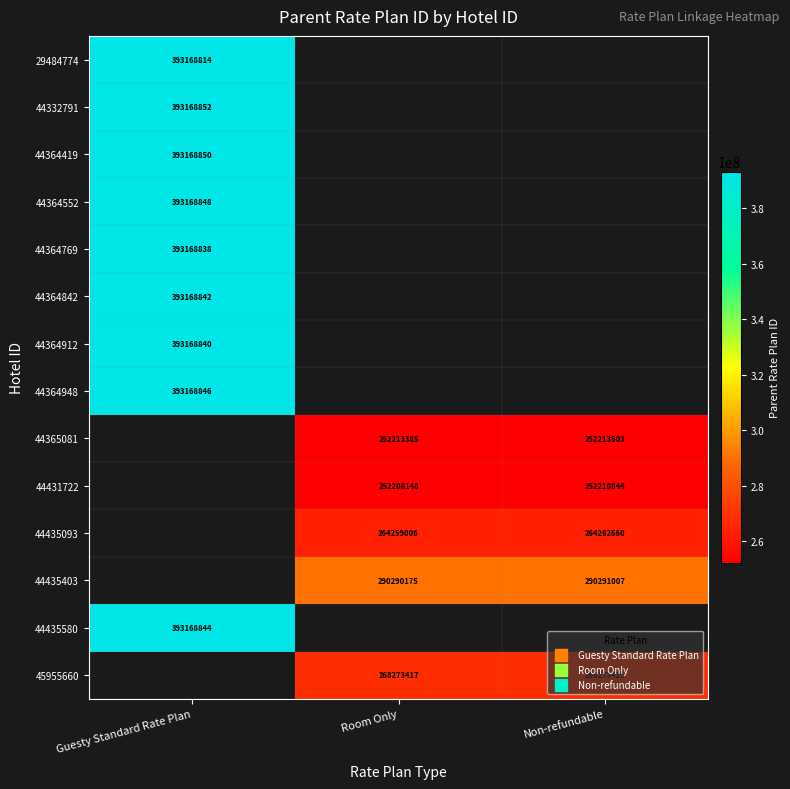

Is the value of 44365081 at Room Only greater than the value of 29484774 at Guesty Standard Rate Plan?

No